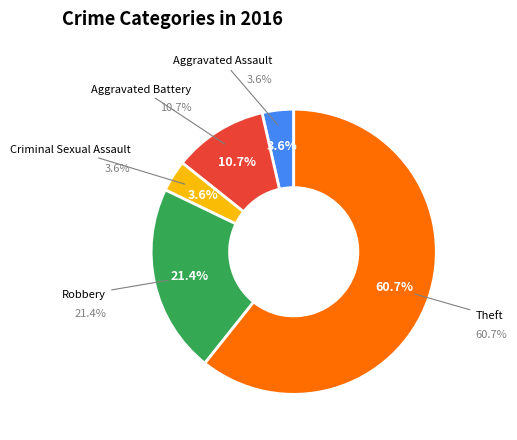

Is the sum of Theft and Robbery greater than half?

Yes